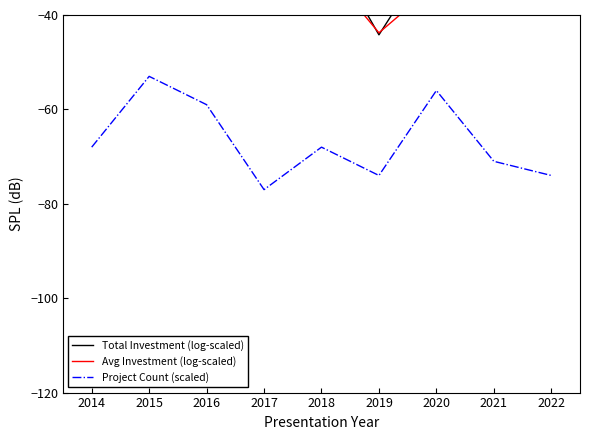

How many data points in Avg Investment (log-scaled) are less than -31?

5